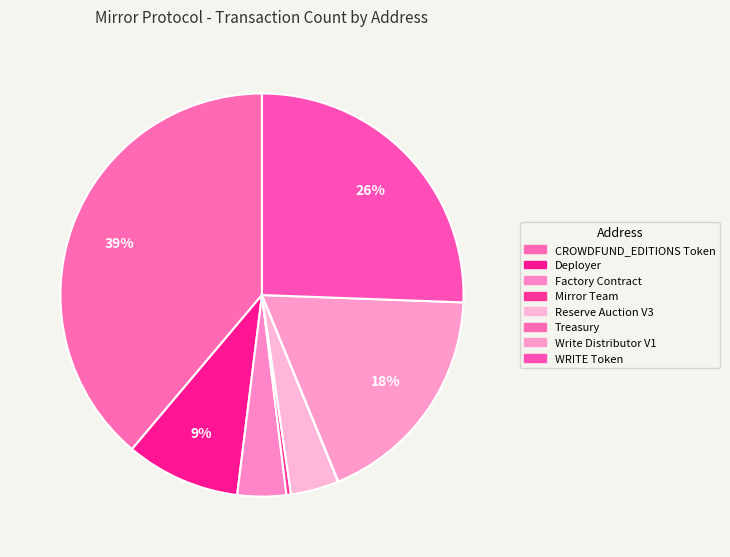

True or false: WRITE Token accounts for 26% of the total.

True